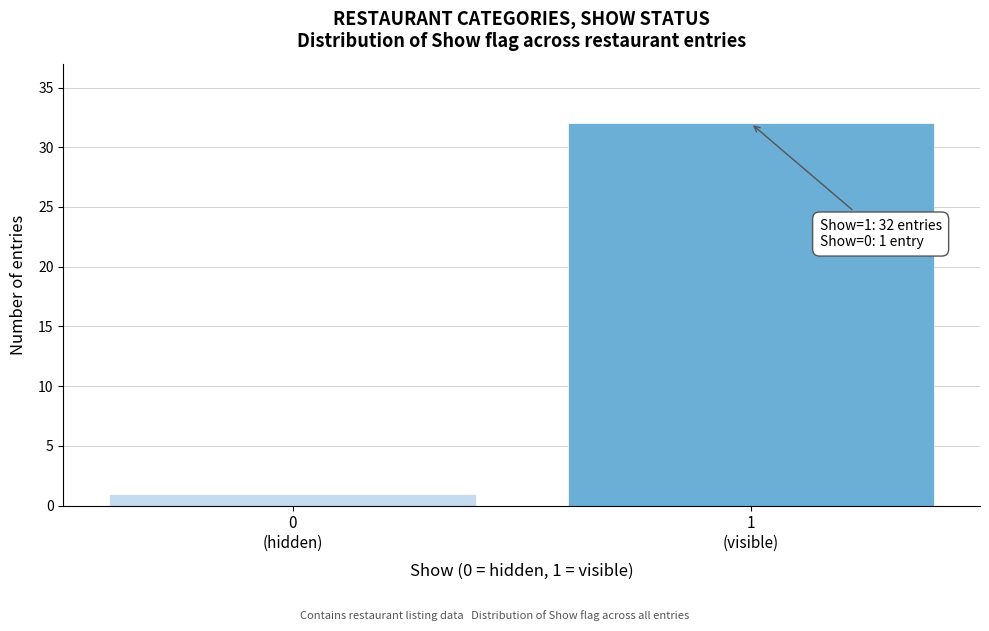

Reading left to right, transcribe all the data shown in this chart.

1	32